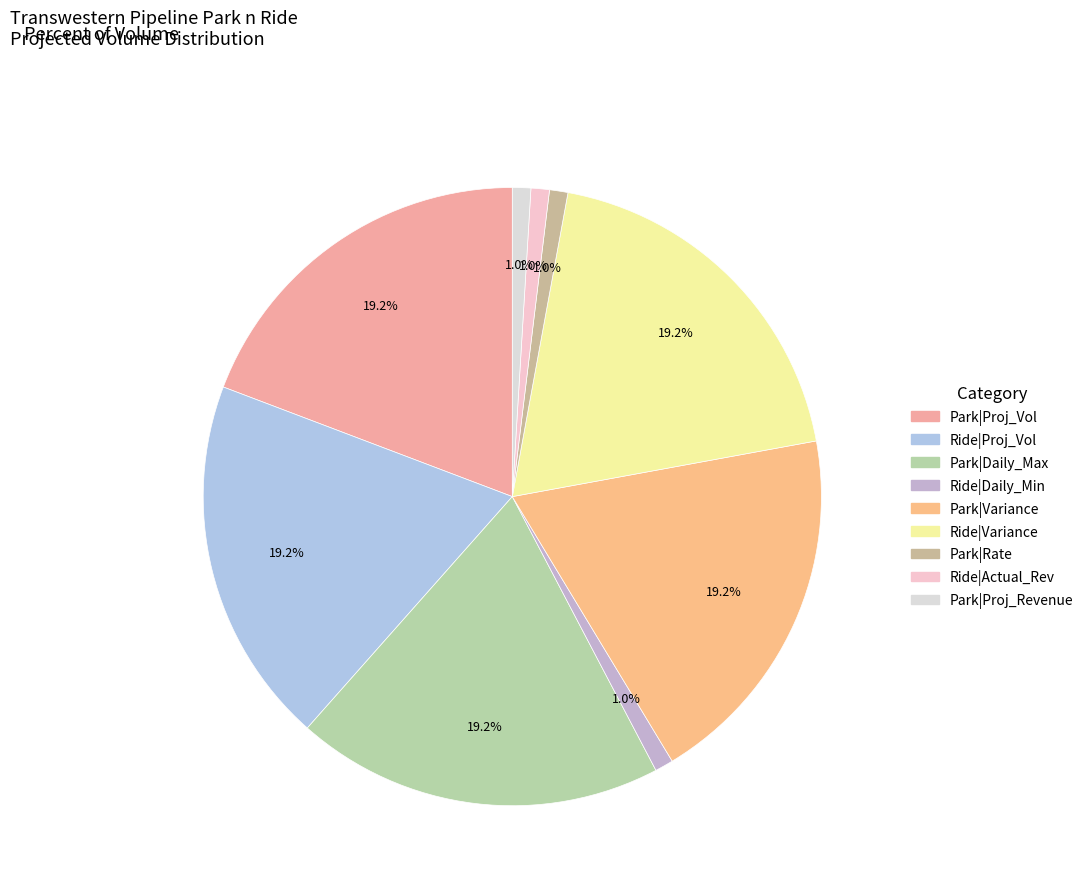

Rank the categories by value from highest to lowest.

Park (Proj_Vol), Ride (Proj_Vol), Park (Daily_Max), Park (Variance), Ride (Variance), Park (Proj_Revenue), Park (Rate), Ride (Daily_Min), Ride (Actual_Rev)